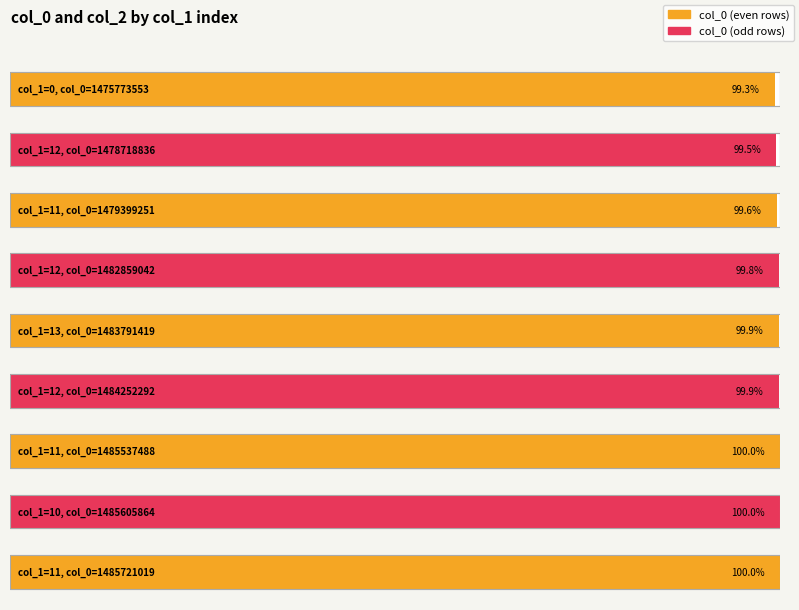

Which has a higher value, 11 or 0?

11